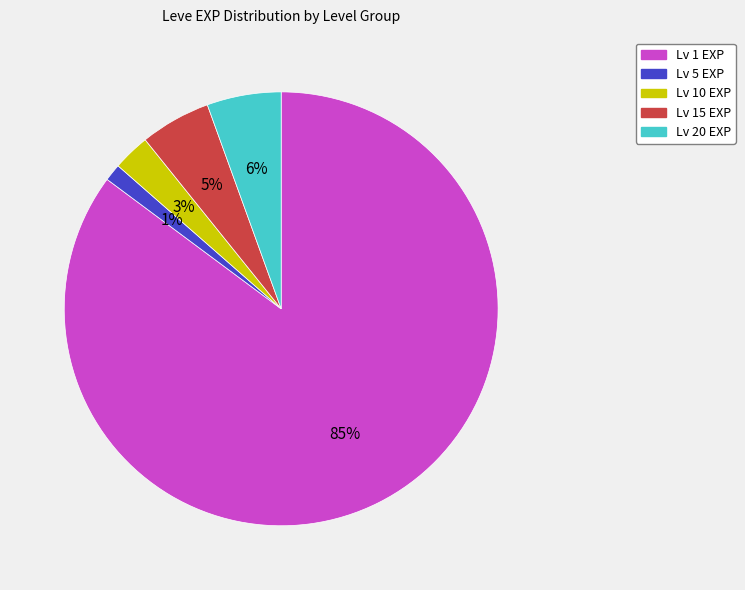

Is there any slice that represents more than half of the pie?

Yes